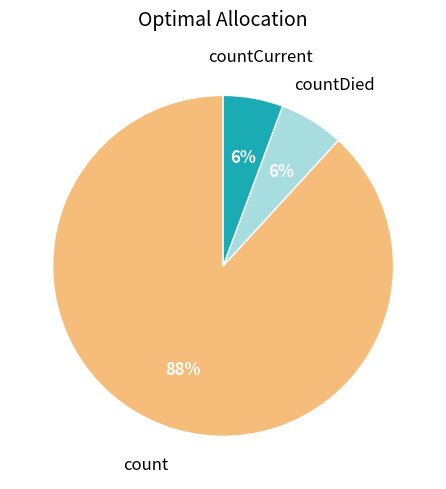

Does any single category account for the majority?

Yes